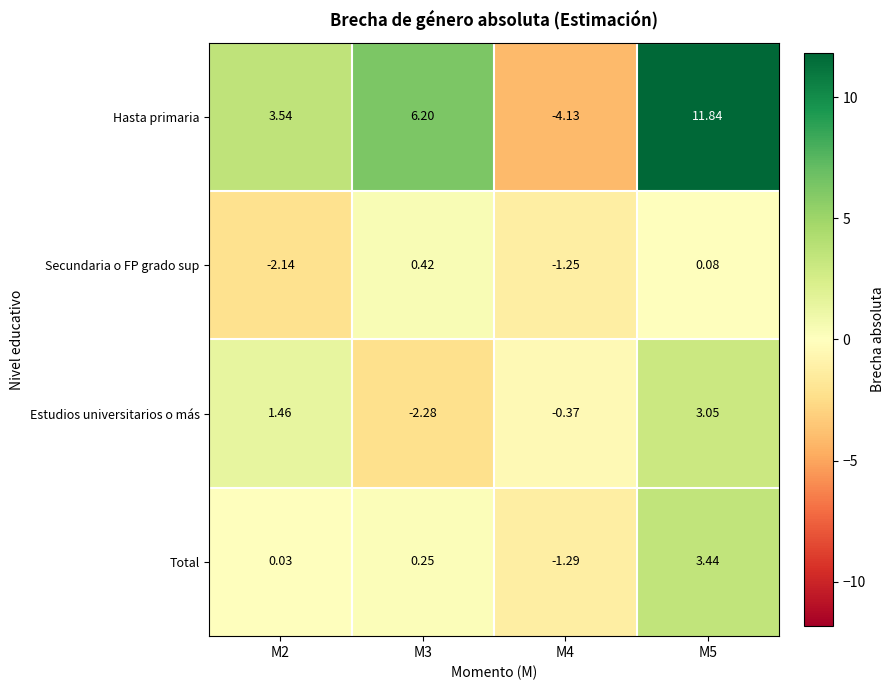

Which category has the lowest value across all series?

M4